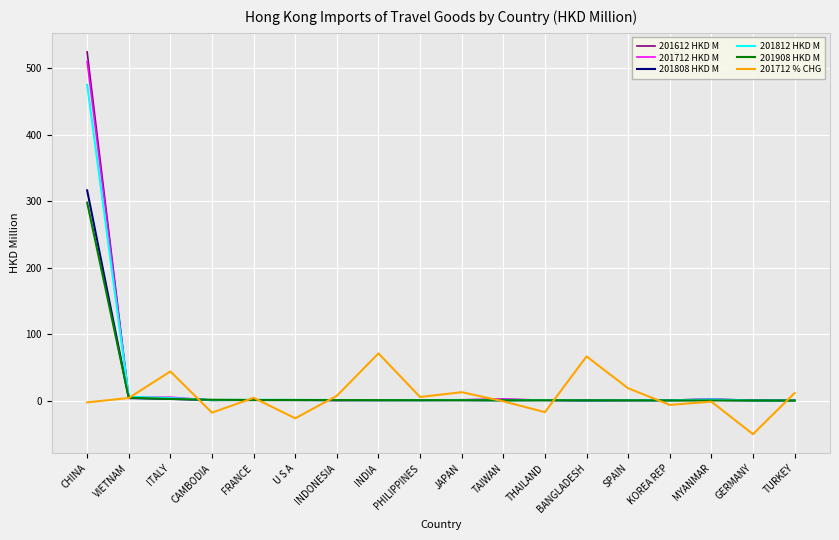

Does the chart display data point markers on the line(s)?

No